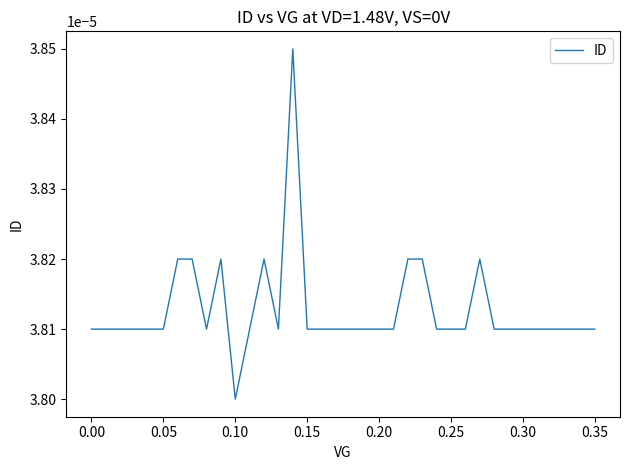

At which label is the value closest to 0?

0.10